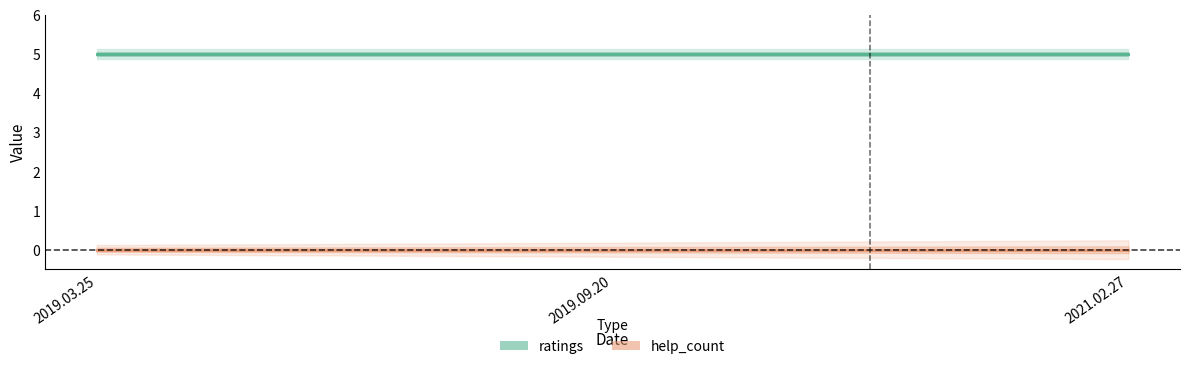

What is the sum of the ratings values at 2019.03.25 and 2019.09.20?

10